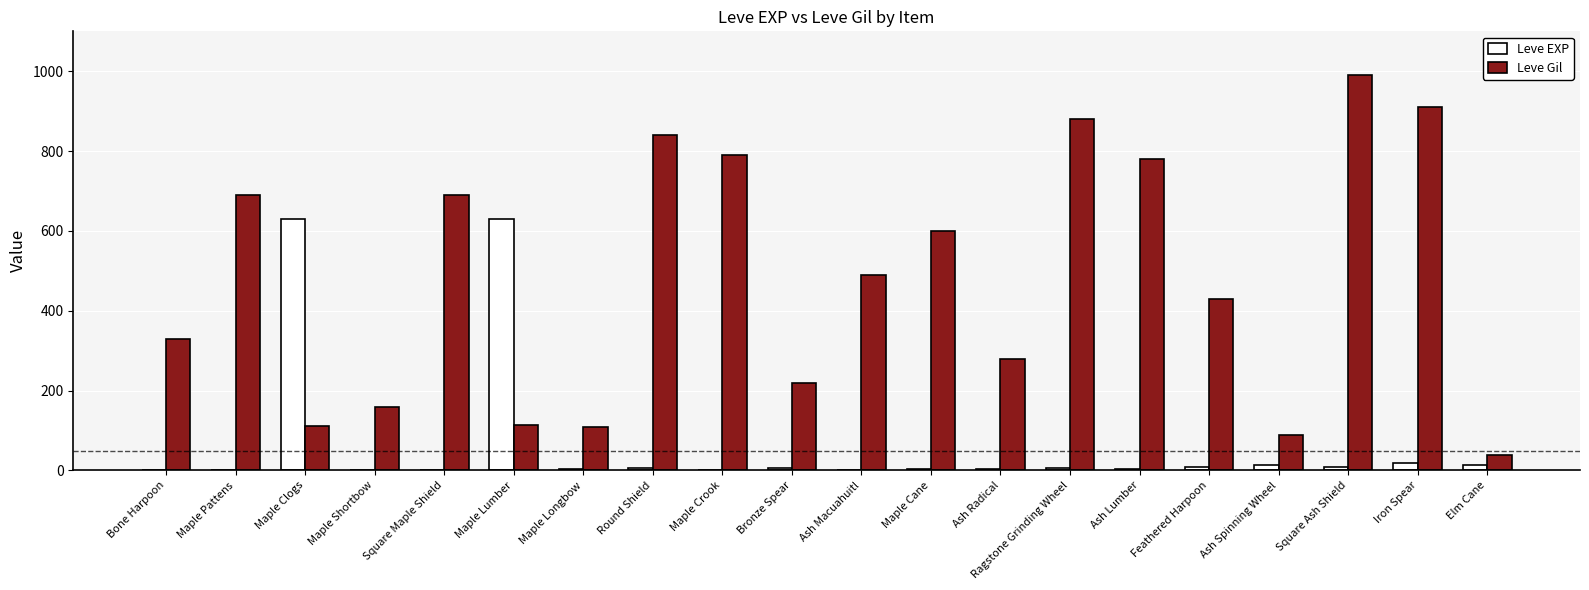

What value does the Leve Gil series have at Maple Lumber?

113